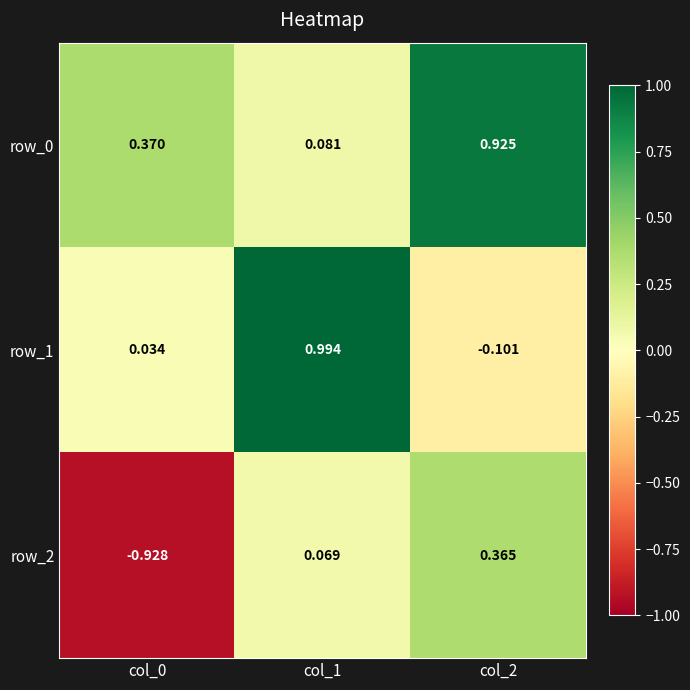

Is the value of row_1 at col_0 greater than the value of row_0 at col_0?

No